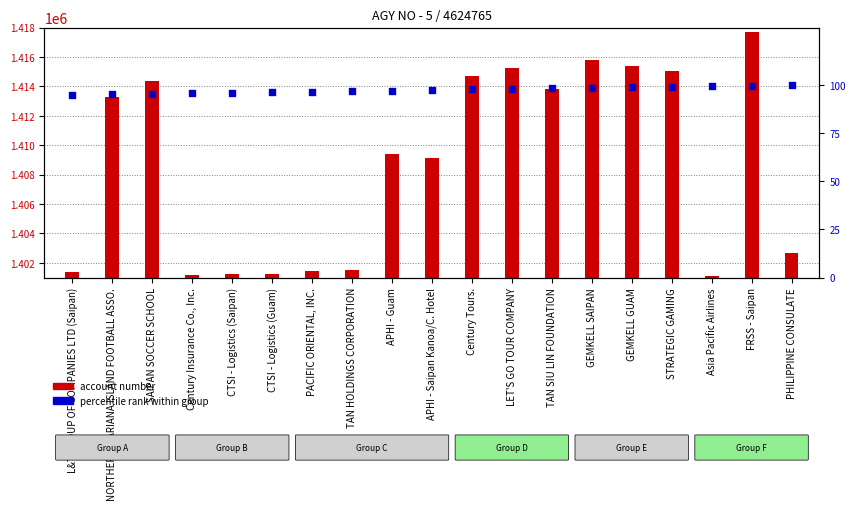

What is the total value across all series at PACIFIC ORIENTAL, INC.?

1401530.7